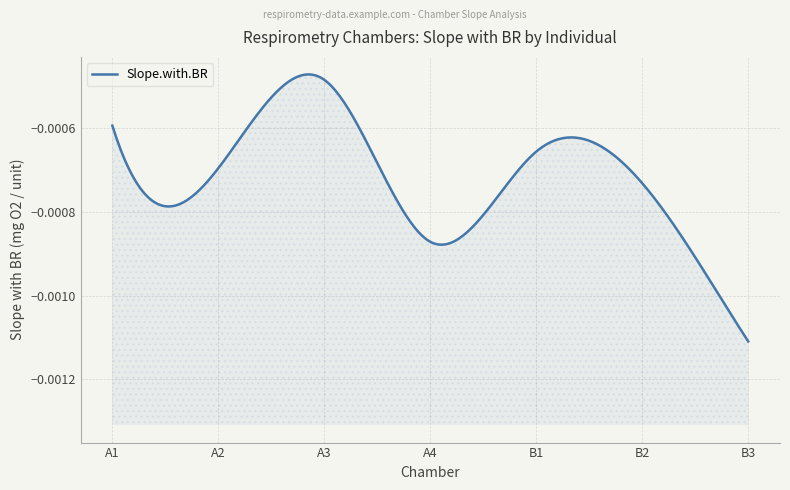

List the labels in order of value, smallest first.

B3, A4, B2, A2, B1, A1, A3